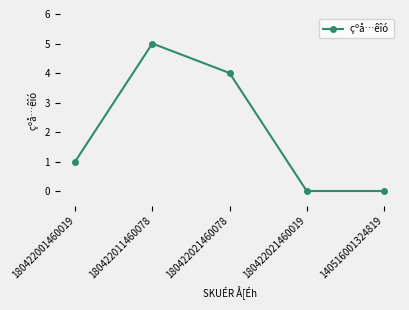

How many interior local peaks (higher than both neighbors) does the data have?

1